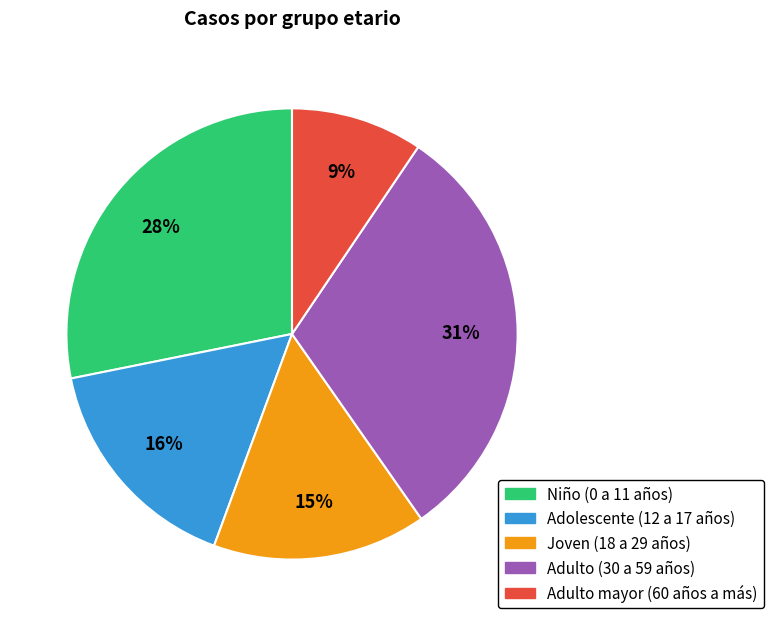

How many segments does this pie chart have?

5